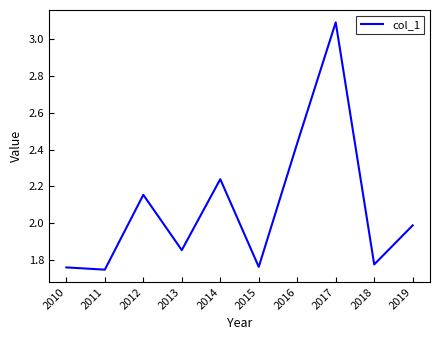

What is the maximum value shown in the chart?

3.1